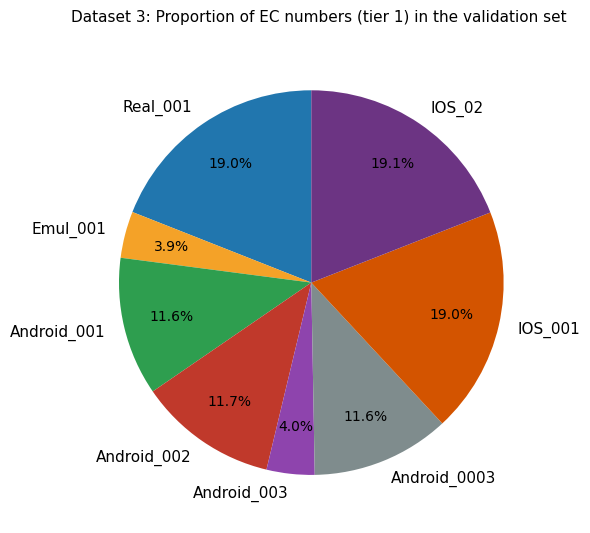

How many segments does this pie chart have?

8